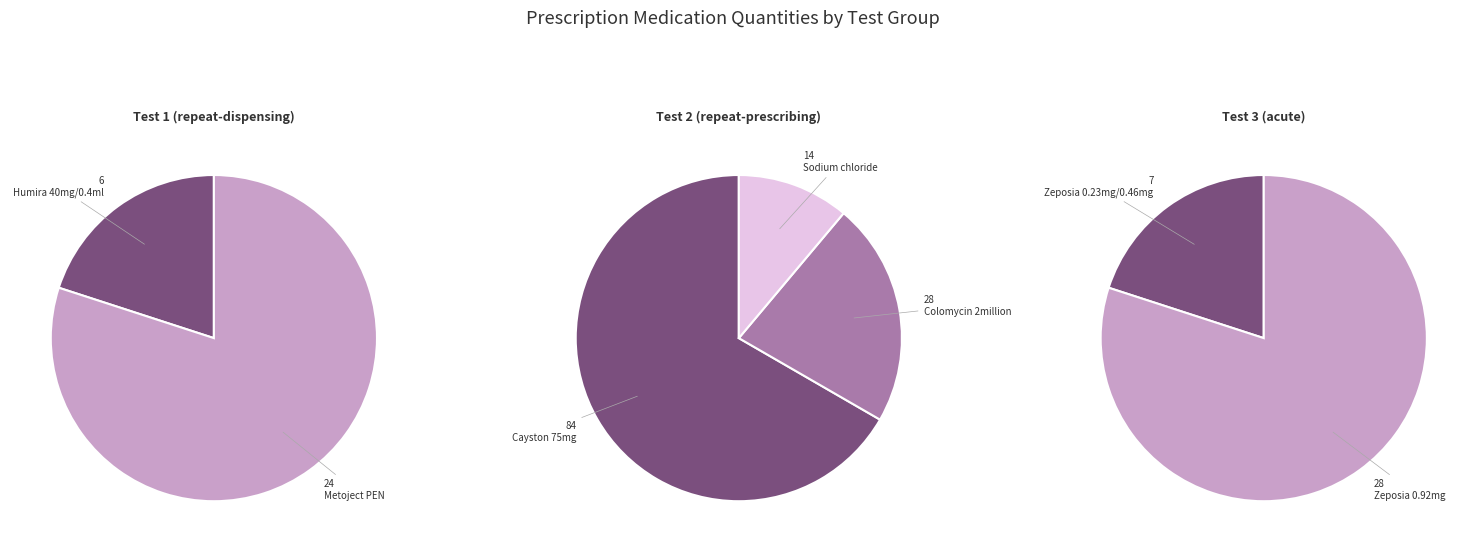

To the nearest percent, what portion does Cayston 75mg powder and solvent for nebuliser solution represent?

44%